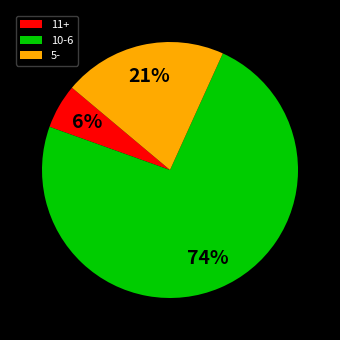

Is there any slice that represents more than half of the pie?

Yes